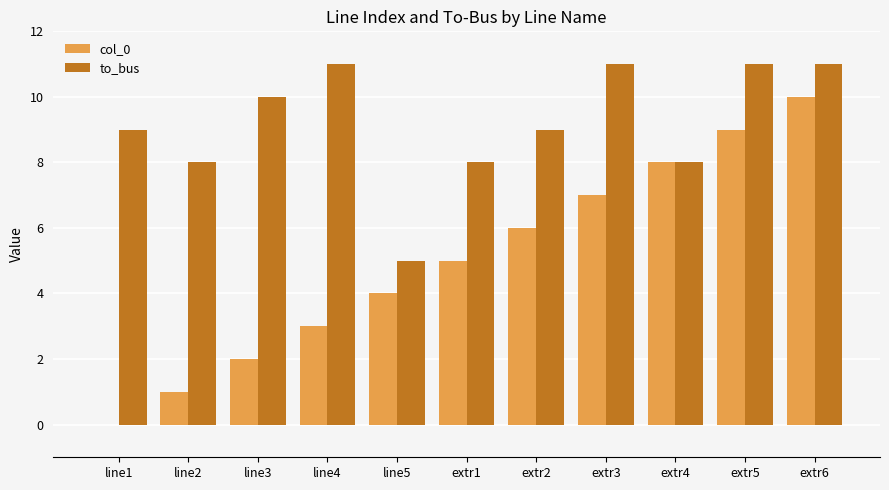

Which series changed the most between line4 and extr5?

col_0